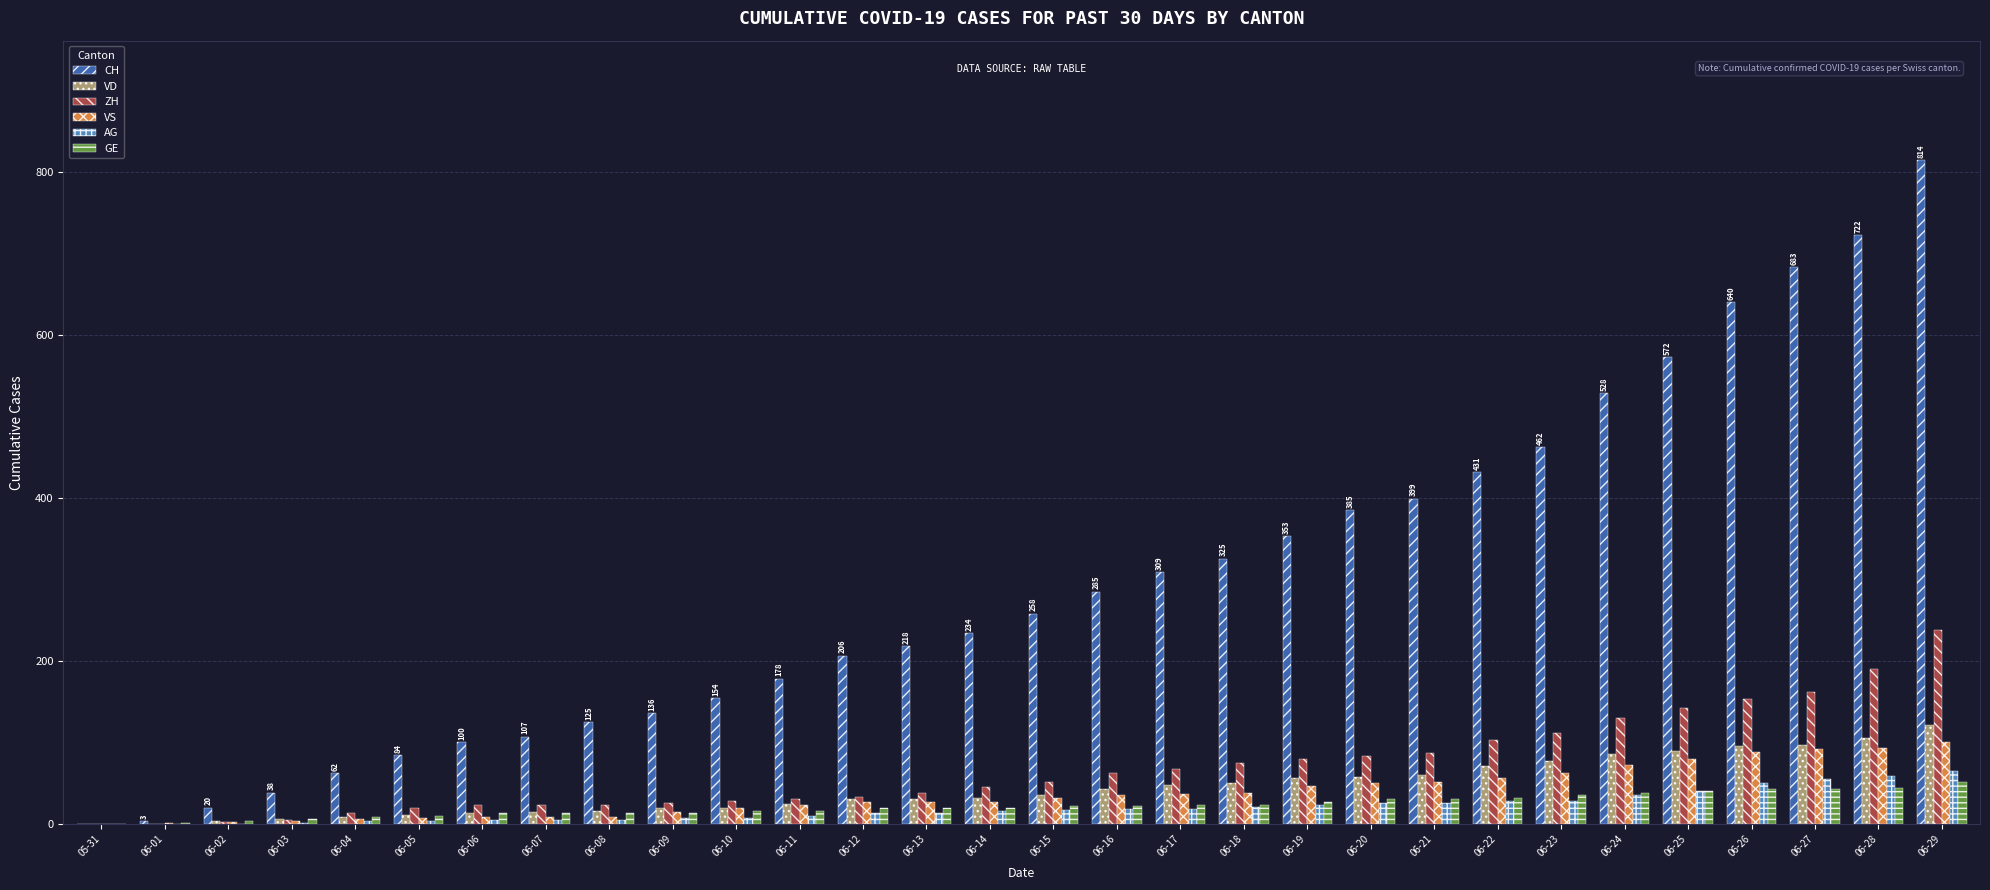

How many groups of bars are there?

30